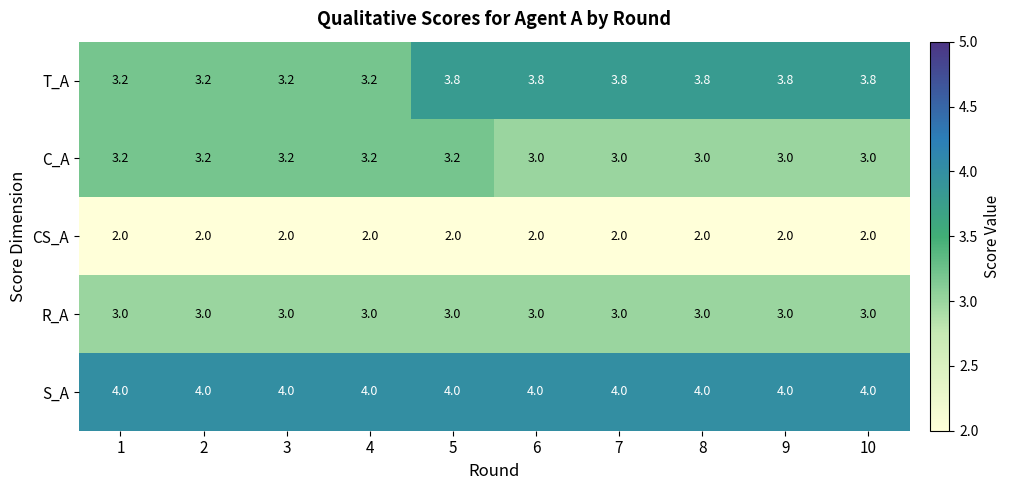

What is the greatest value displayed?

4.0